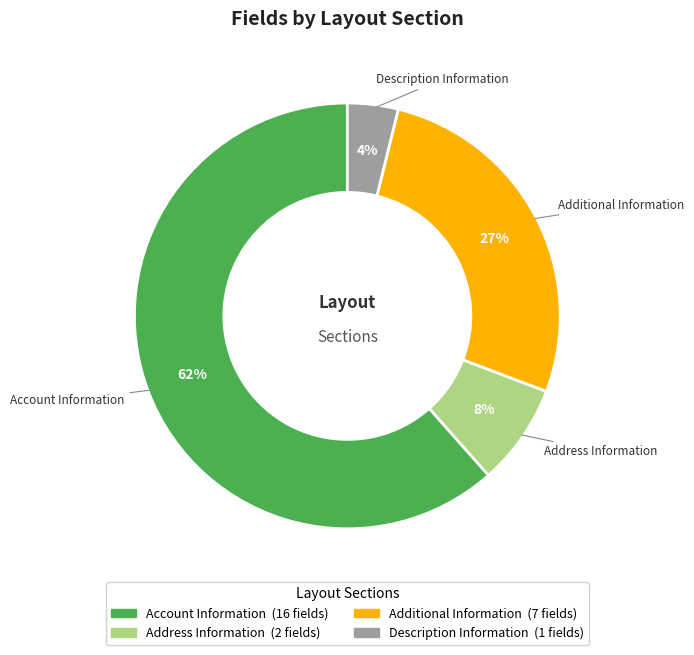

Which has a higher value, Additional Information or Address Information?

Additional Information